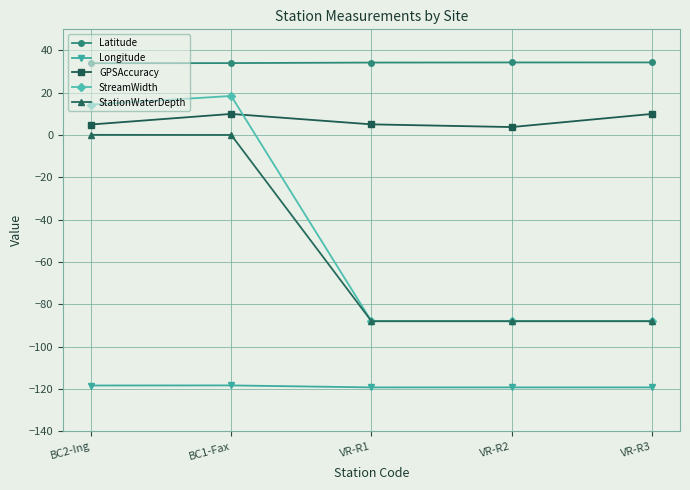

What is the total value across all series at VR-R1?

-256.0